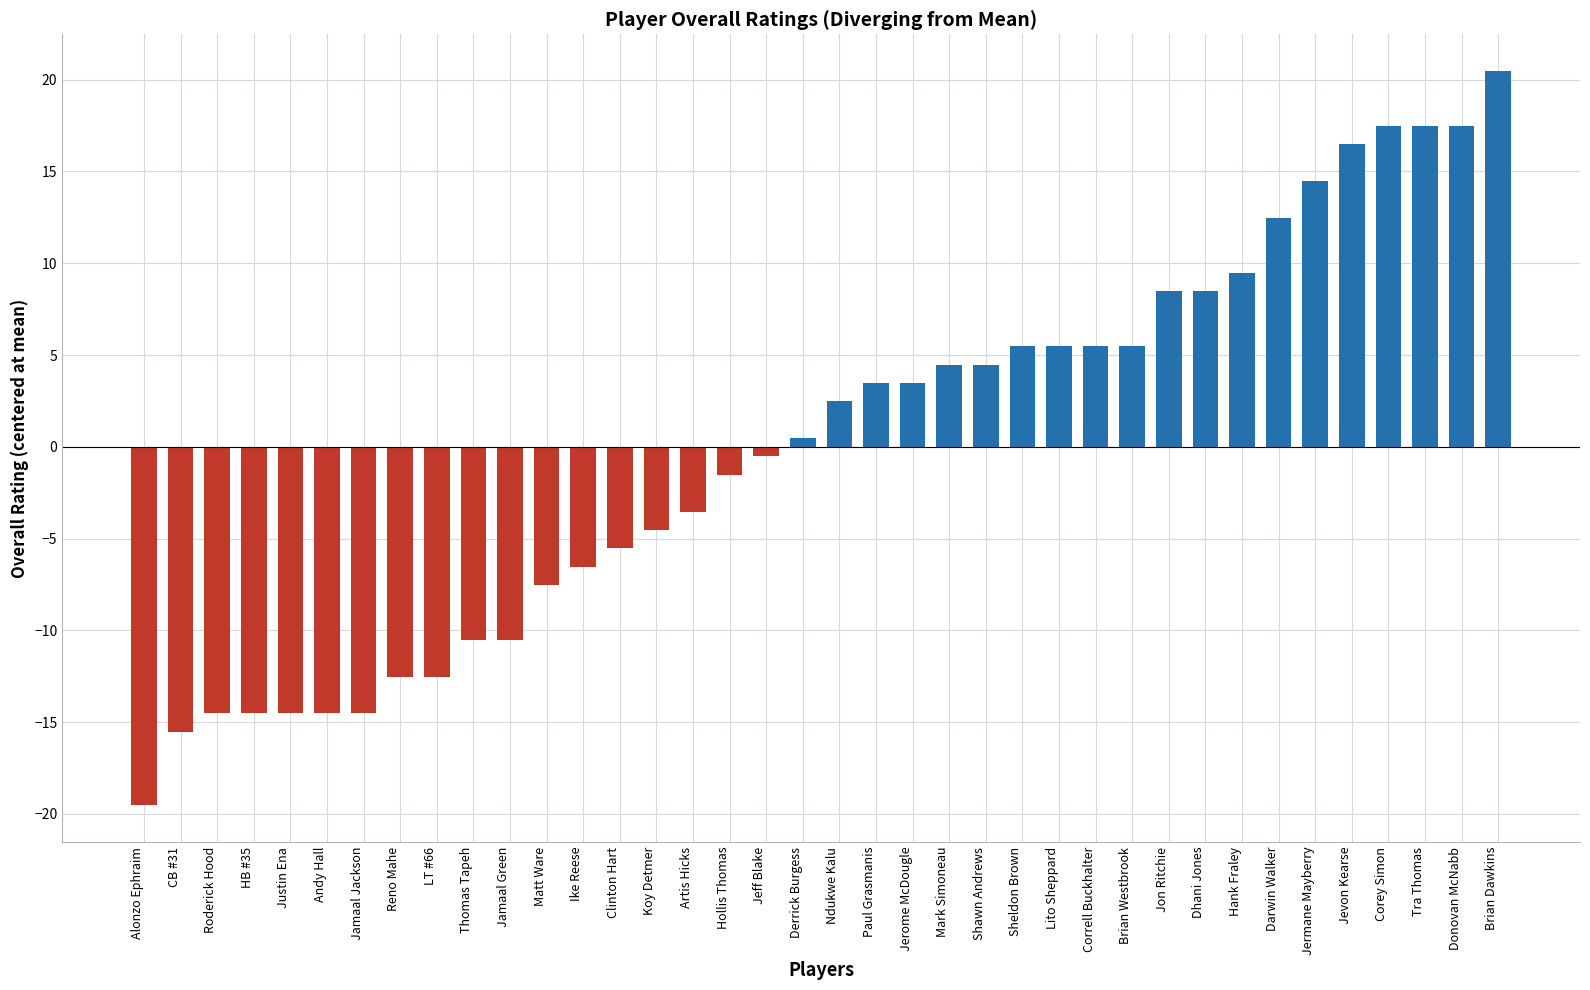

Reading right to left, what are all the values shown in this chart?

20.5	17.5	17.5	17.5	16.5	14.5	12.5	9.5	8.5	8.5	5.5	5.5	5.5	5.5	4.5	4.5	3.5	3.5	2.5	0.5	-0.5	-1.5	-3.5	-4.5	-5.5	-6.5	-7.5	-10.5	-10.5	-12.5	-12.5	-14.5	-14.5	-14.5	-14.5	-14.5	-15.5	-19.5